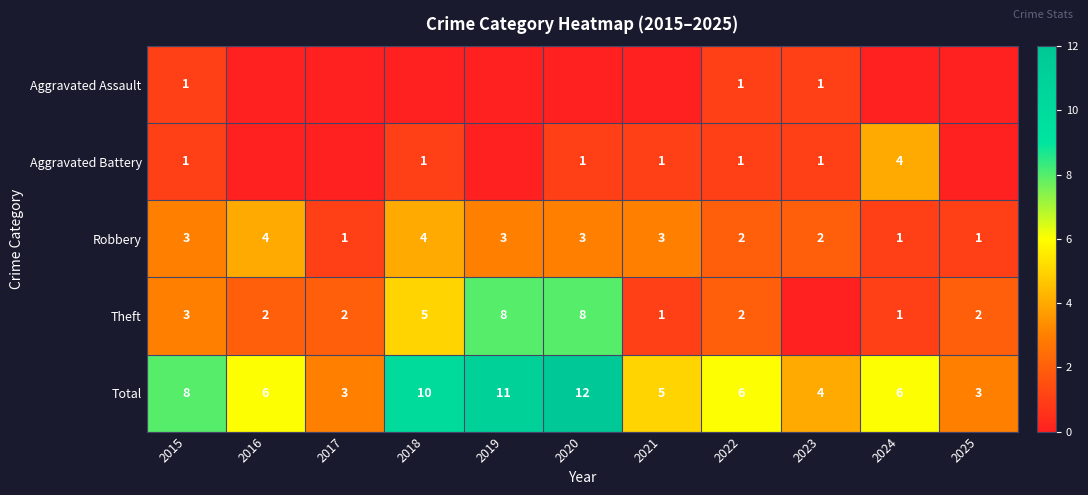

What is the spread (max minus min) of values at 2015?

7